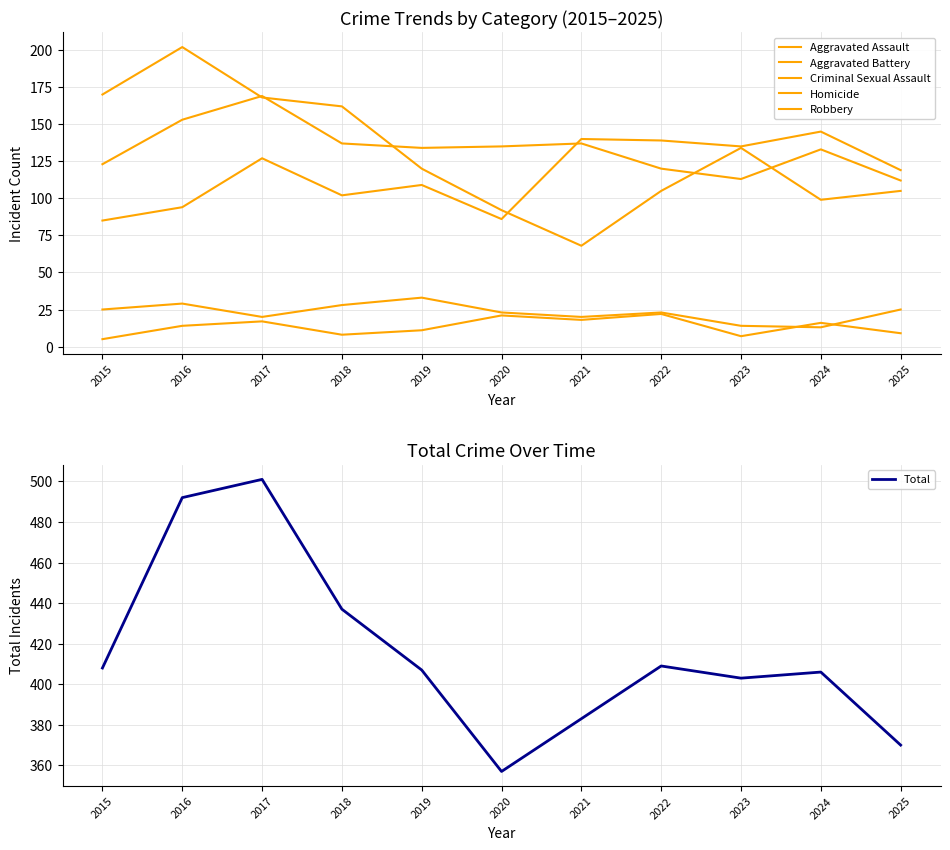

Is it true that Robbery equals 120 at 2019?

True